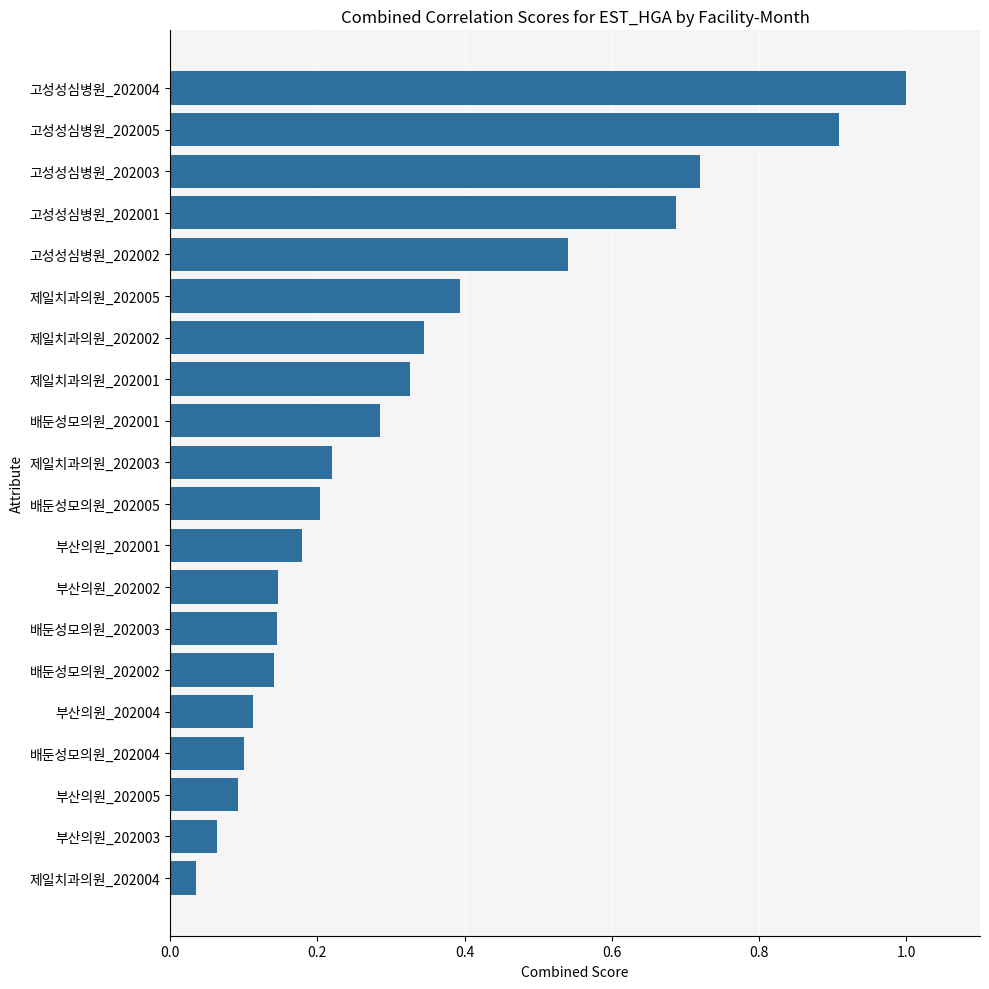

What is the difference between the maximum and minimum values?

1.0